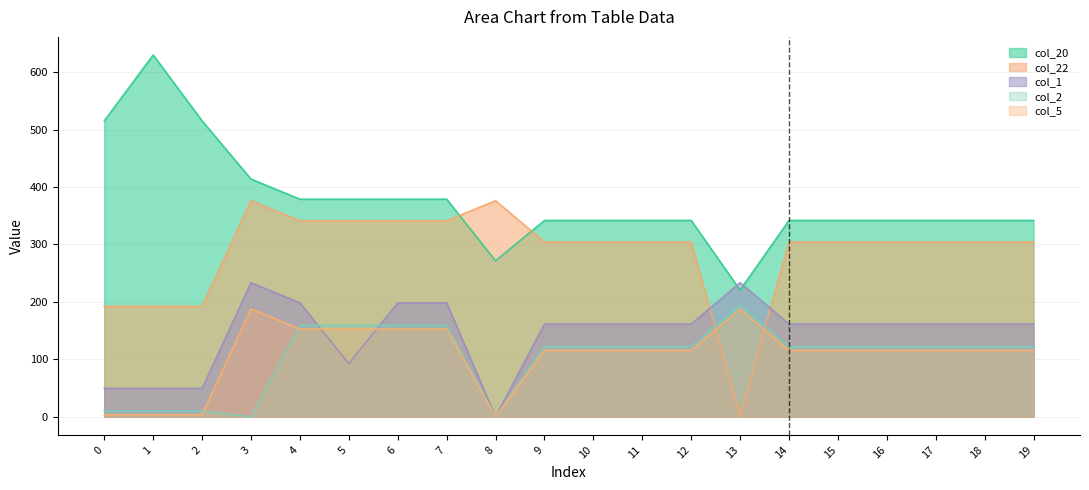

How many data points in col_5 are above 115?

16